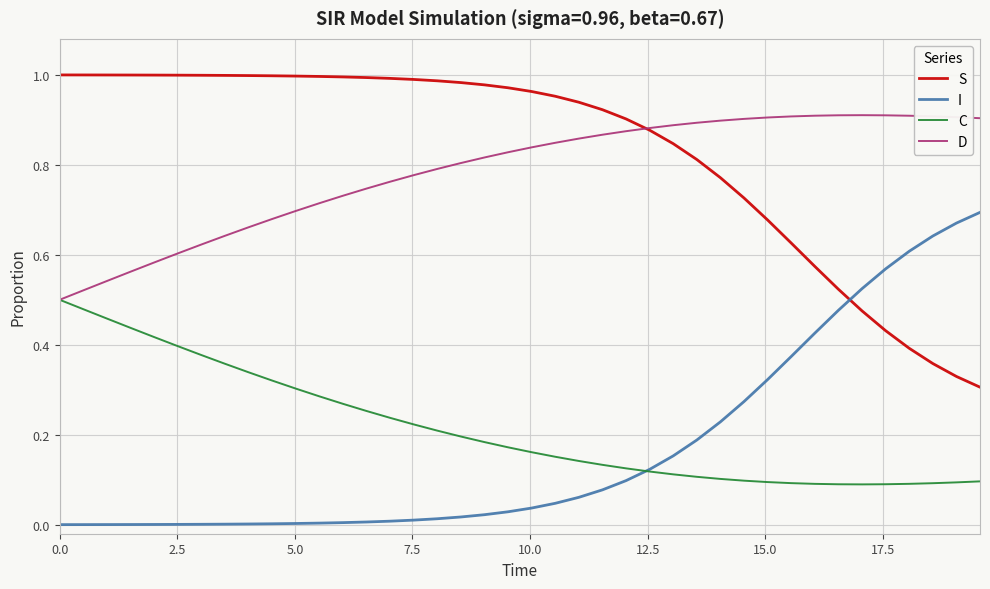

How many lines are shown in the chart?

4